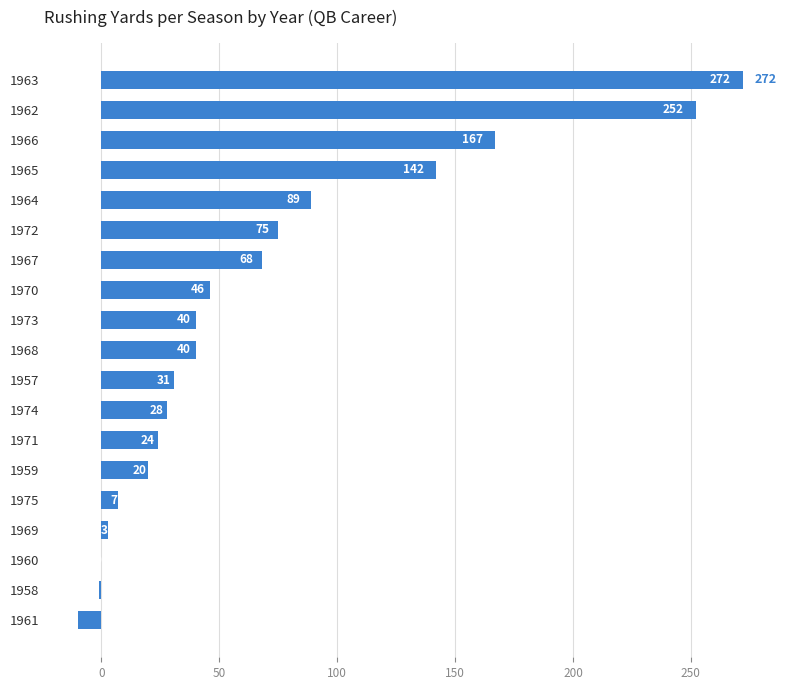

What is the sum of all values?

1293